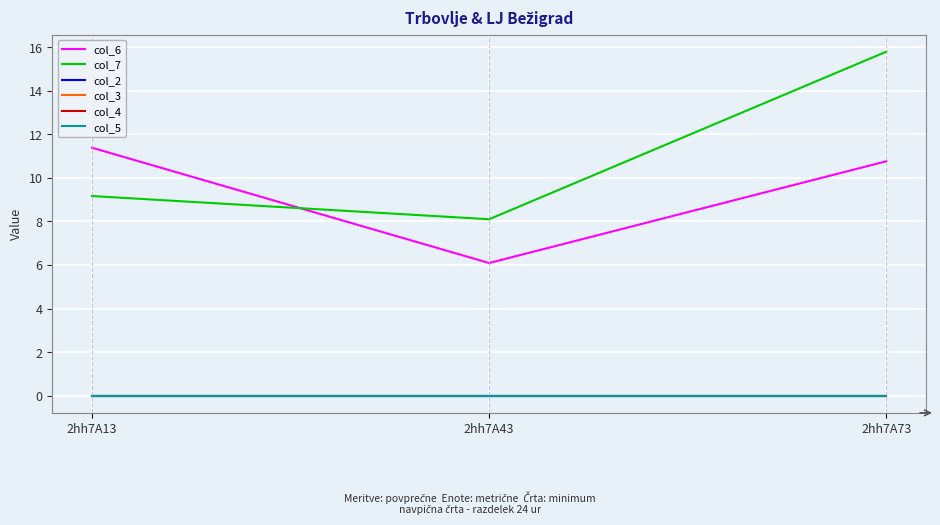

List the labels in order of col_6 value, smallest first.

2hh7A43, 2hh7A73, 2hh7A13